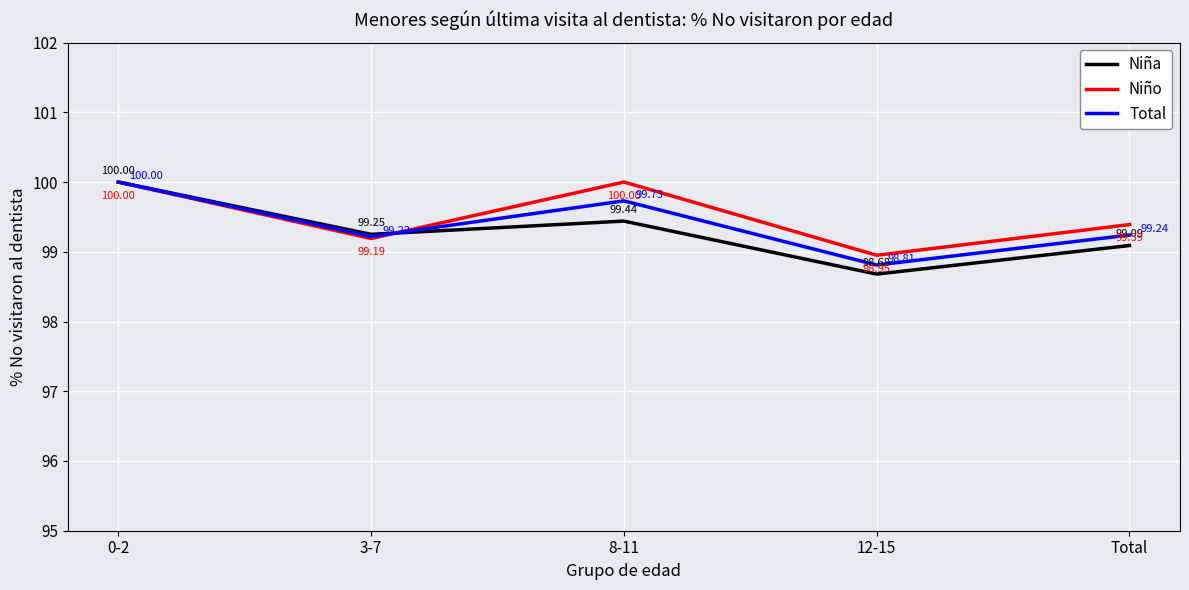

What is the smallest value displayed?

98.7